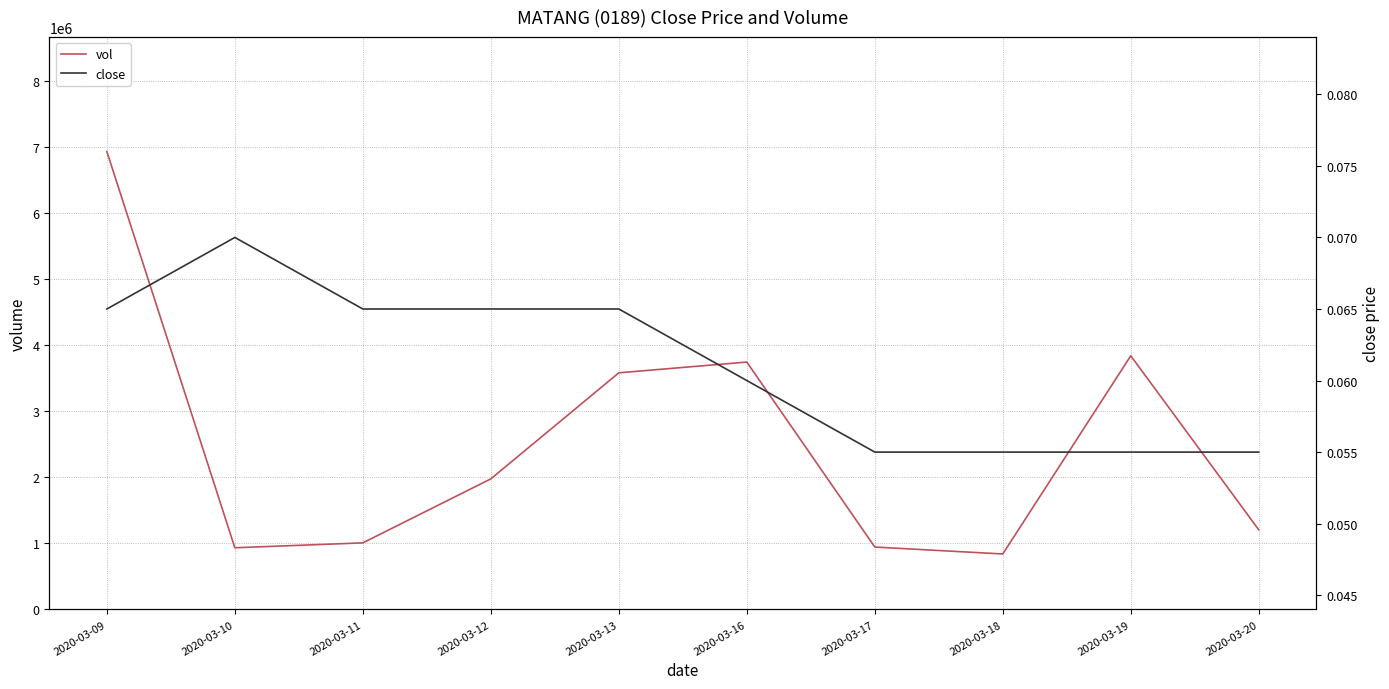

What are all the series names shown in the legend?

vol, close